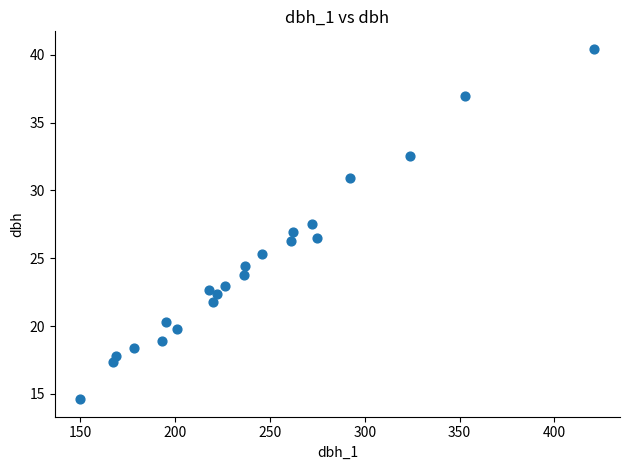

What is the range of X values (max minus min)?

271.0